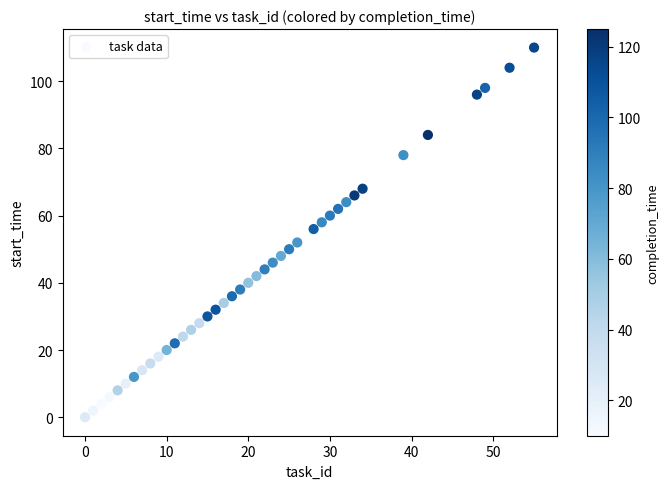

What is the range of X values (max minus min)?

55